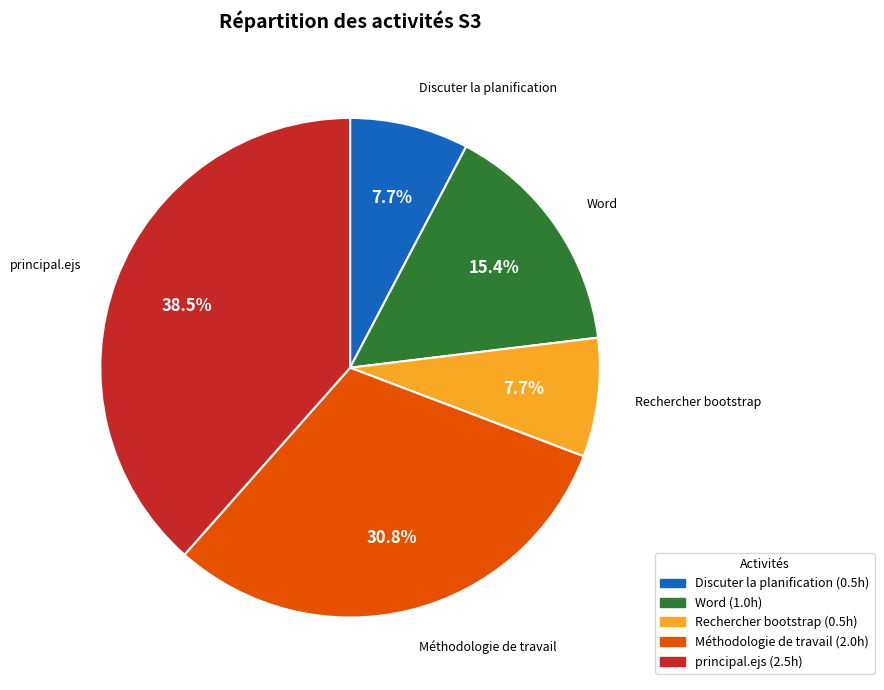

Does any single category account for the majority?

No